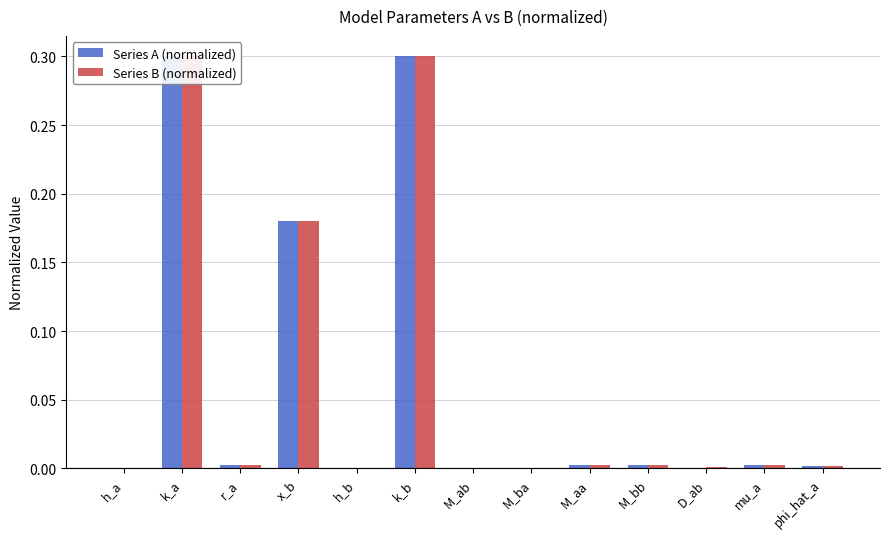

Which series changed the most between M_ba and mu_a?

Series A (normalized)